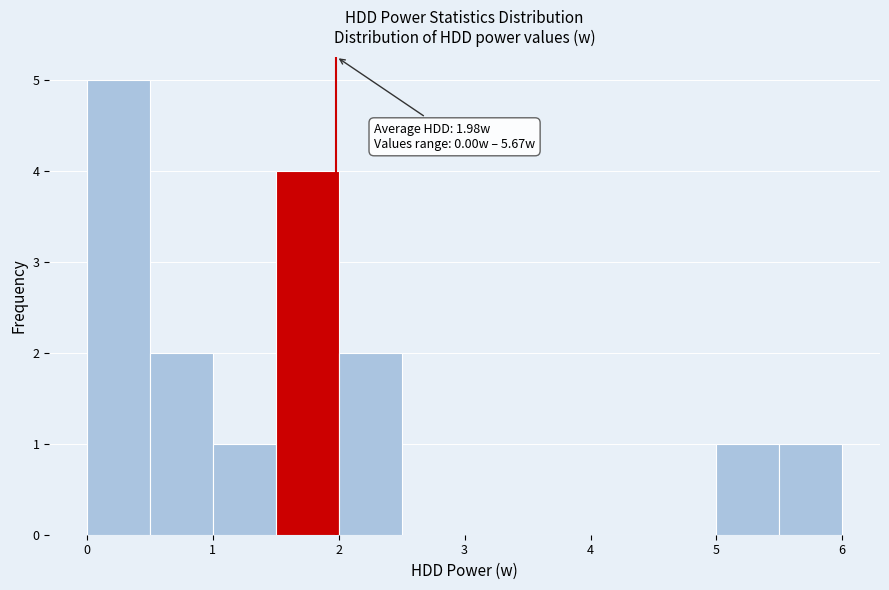

Over which range of the x-axis is the bar tallest?

0.0 to 0.5